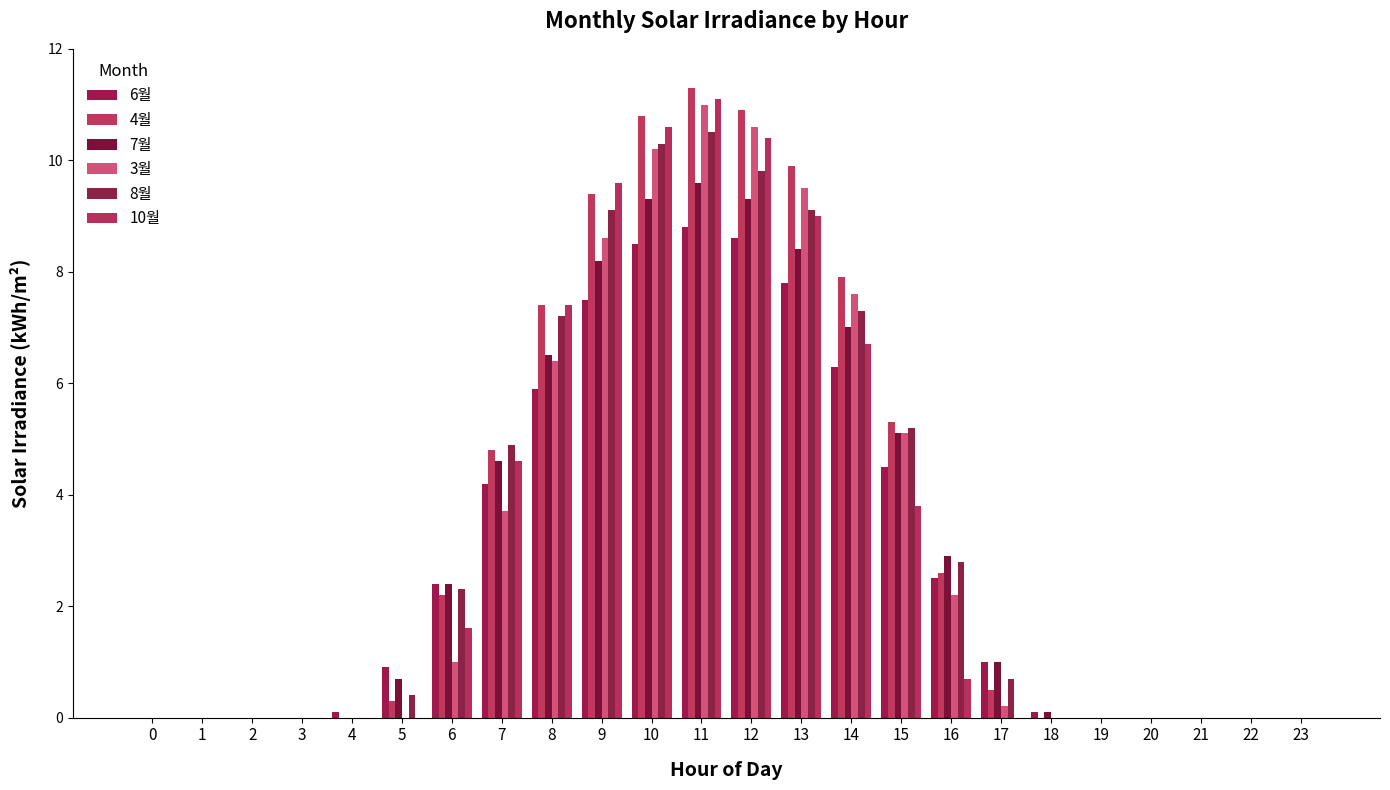

How many groups of bars are there?

24